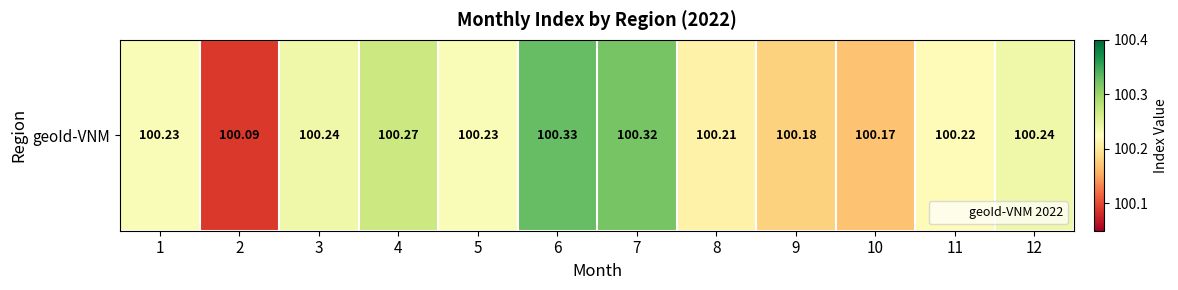

The chart shows a value of 100.2 at 9. True or false?

True